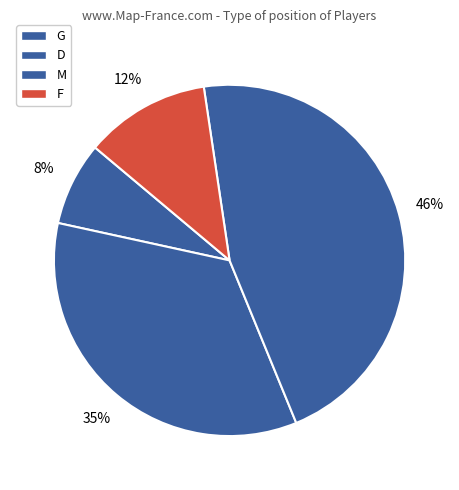

To the nearest percent, what is the difference between the G and D slice percentages?

27%